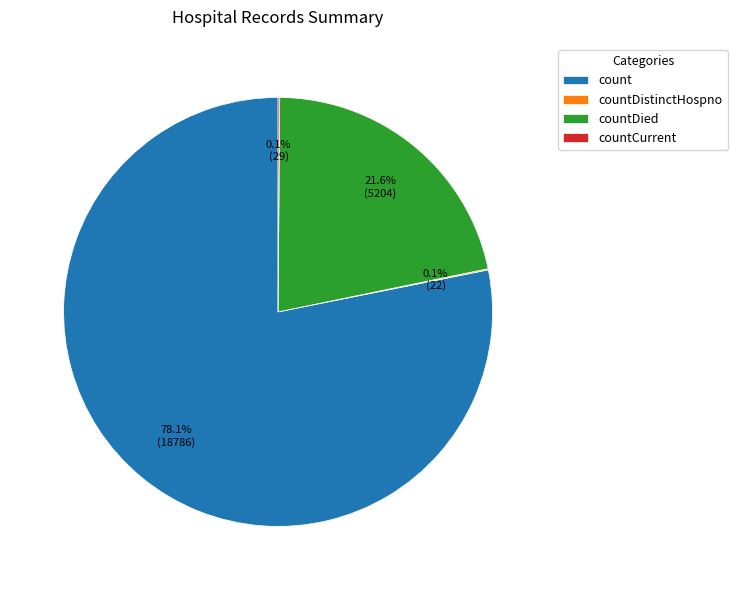

Does any single category account for the majority?

Yes